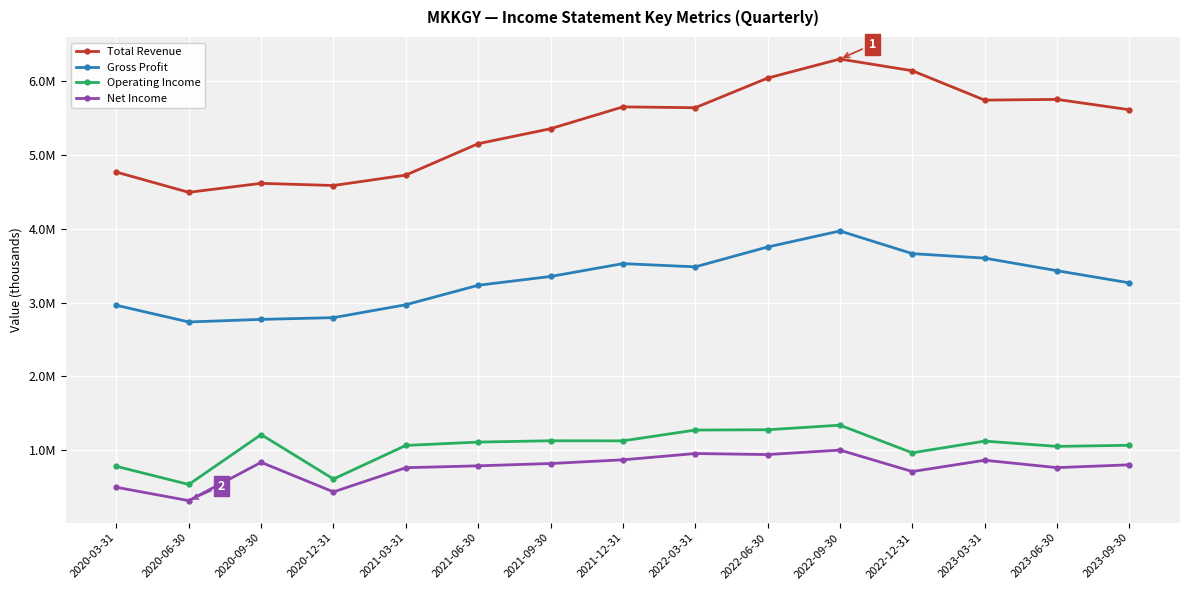

Does the chart have visible grid lines?

Yes